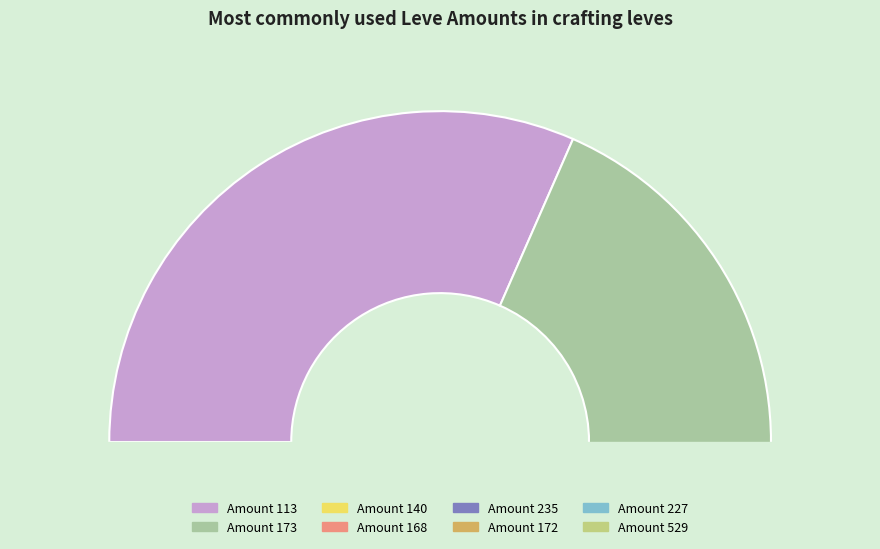

What percentage is the 235 slice, to the nearest percent?

5%